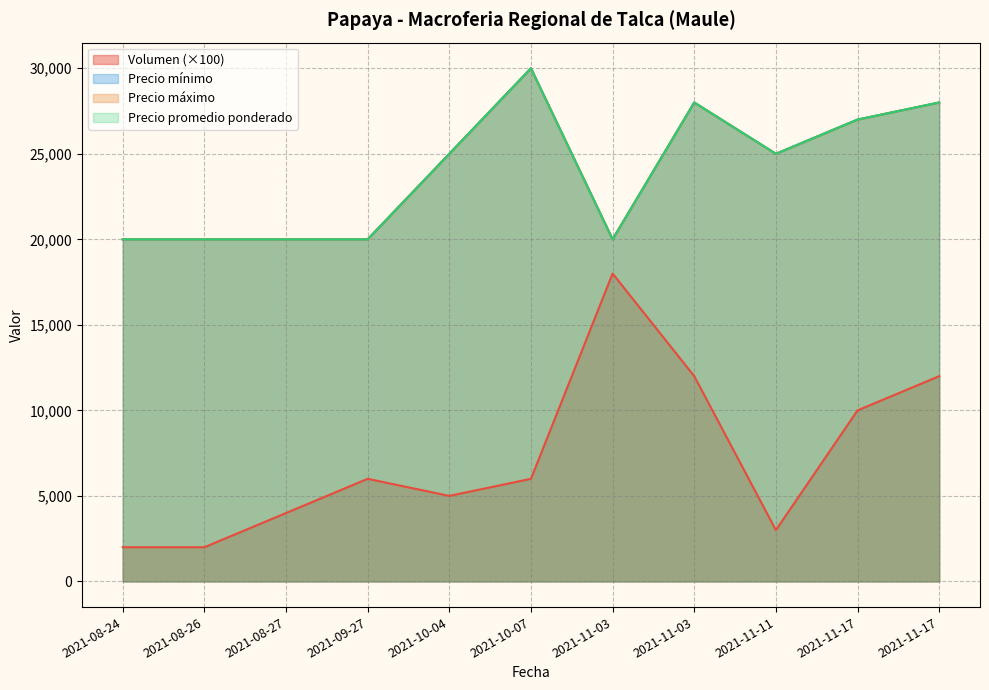

What is the difference between the second highest and second lowest values in the Volumen series?

10000